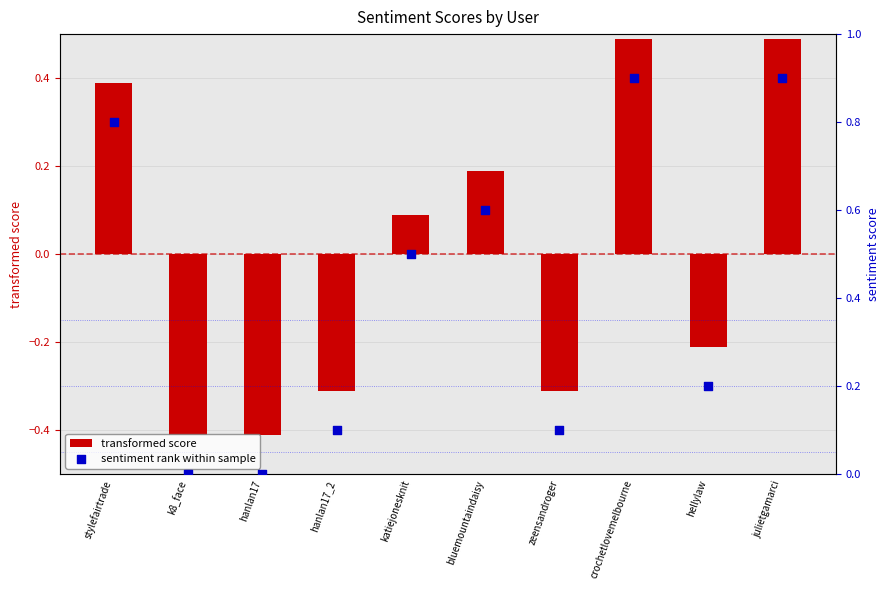

Is the value of transformed score at crochetlovemelbourne greater than the value of sentiment rank within sample at k8_face?

Yes